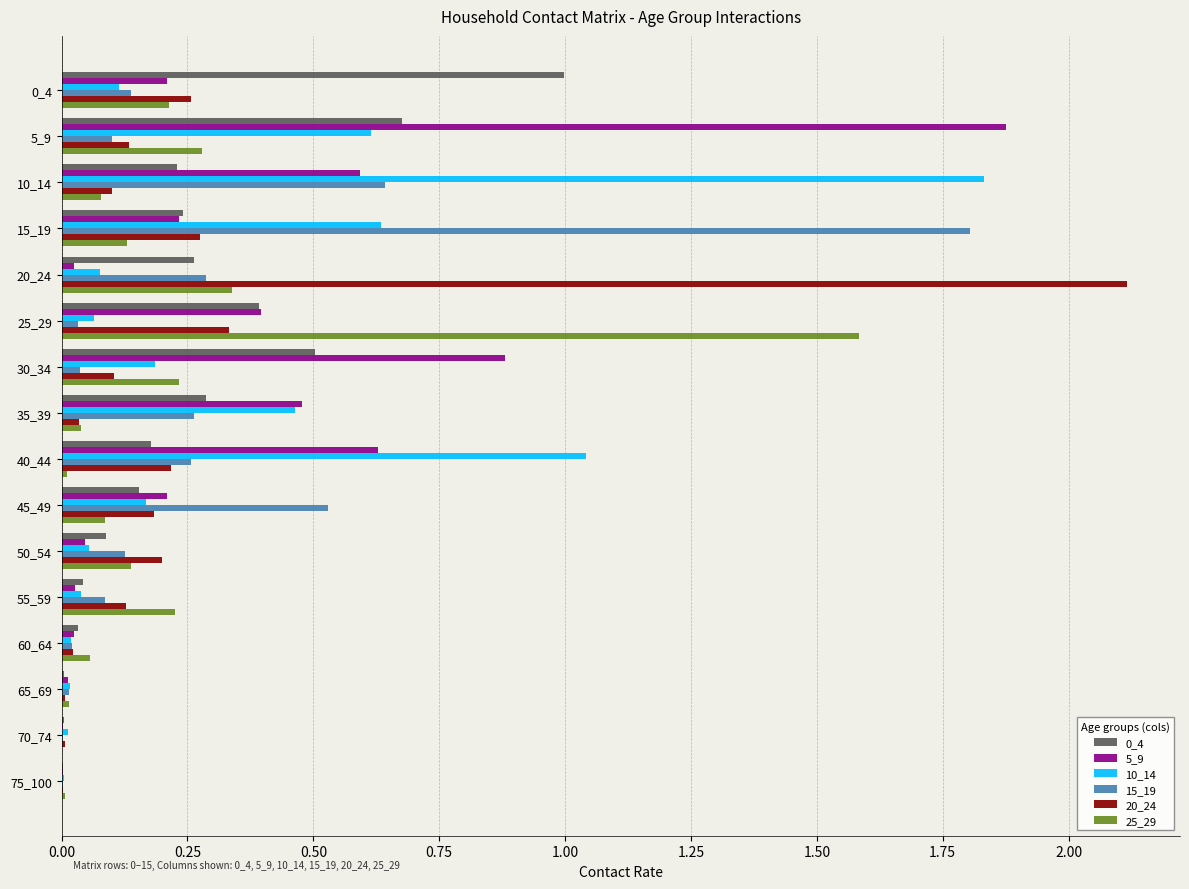

What is the sum of all 20_24 values?

4.1